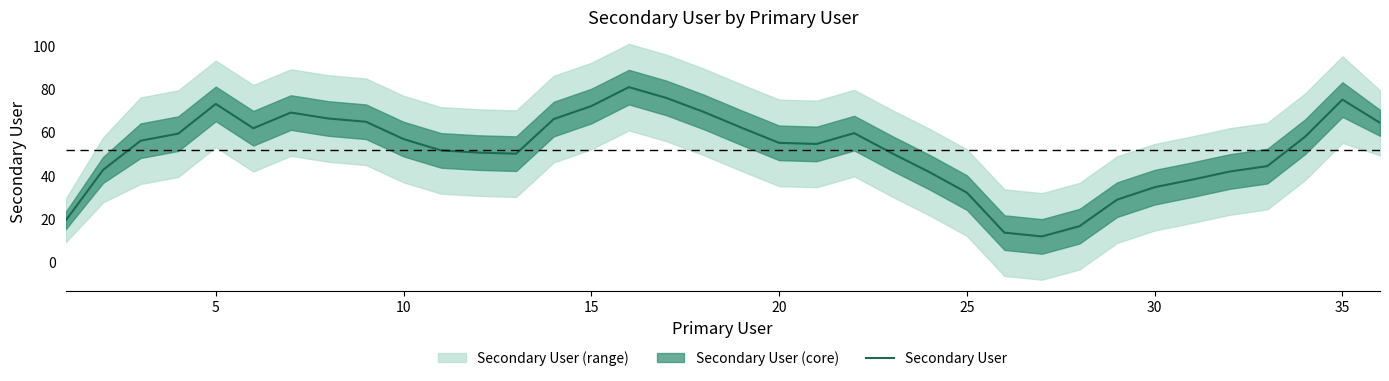

What is the minimum value for Secondary User?

12.0